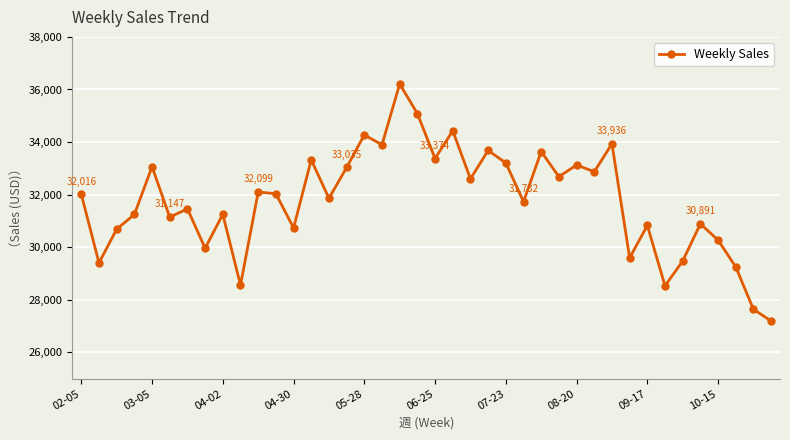

What is the greatest value displayed?

36211.3